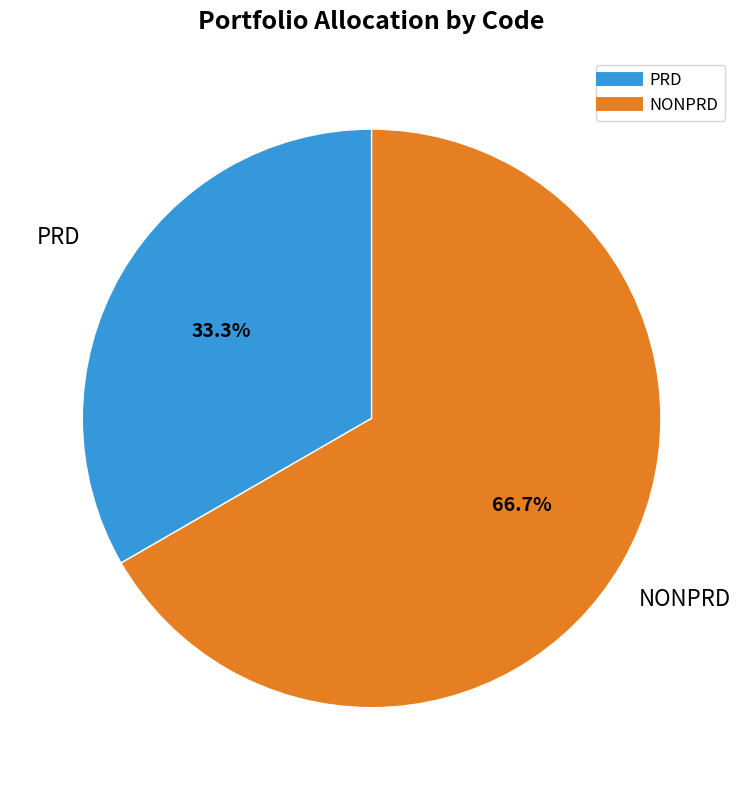

Does PRD represent more than half of the total?

No